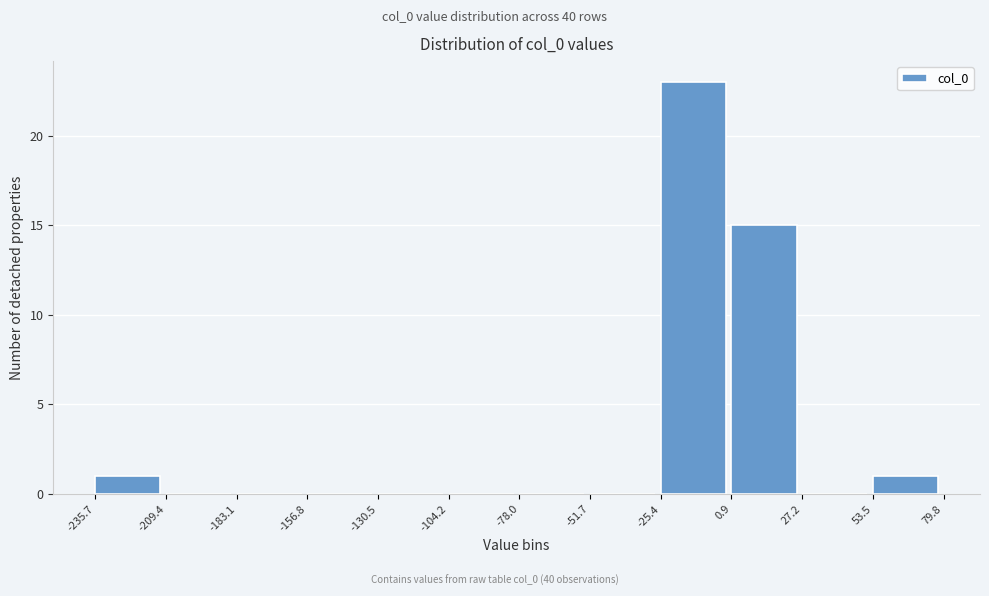

What is the height of the bar covering -235.7 to -209.4 on the x-axis? The values are not printed on the chart, so give them approximately, as read against the axis.

1